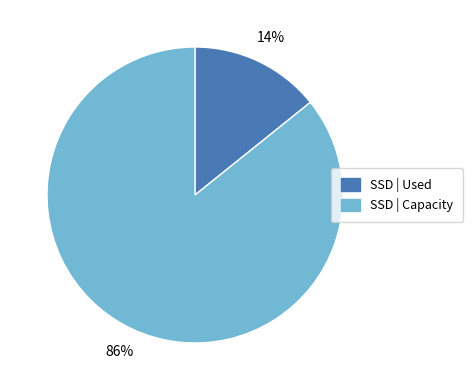

Does any single category account for the majority?

Yes